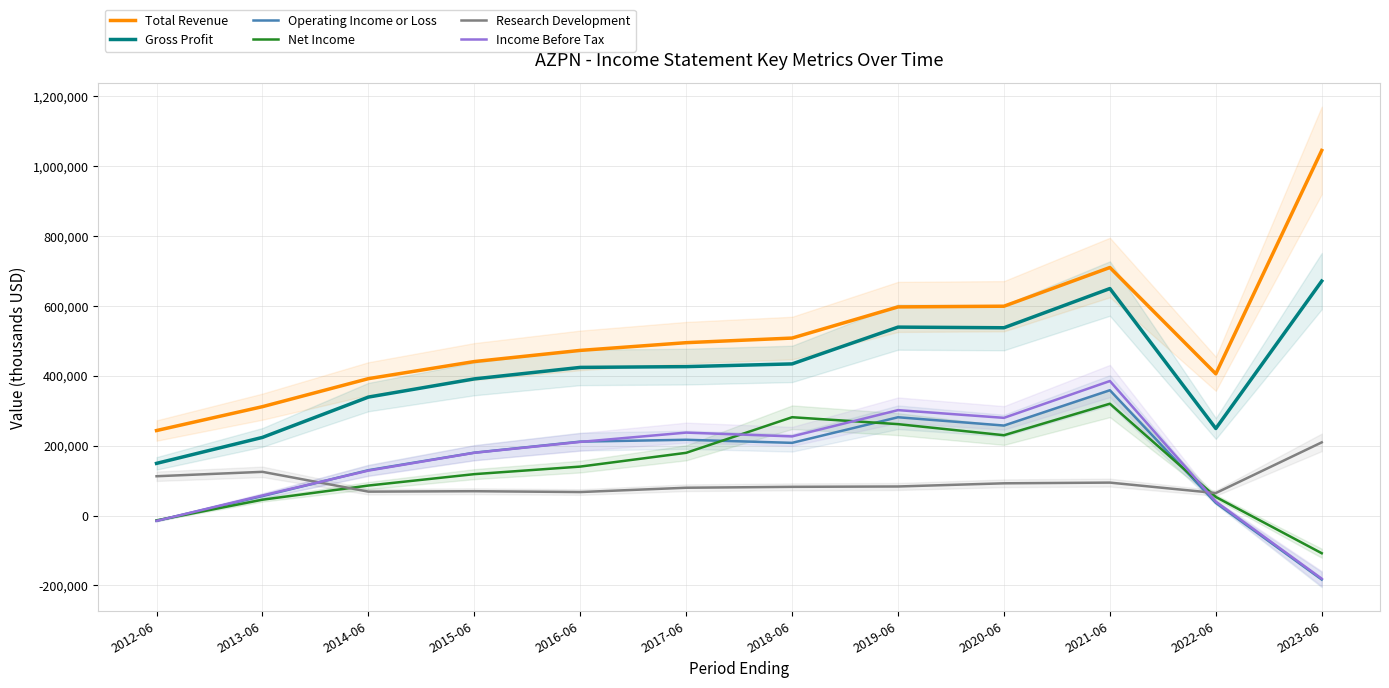

Does the chart display data point markers on the line(s)?

No